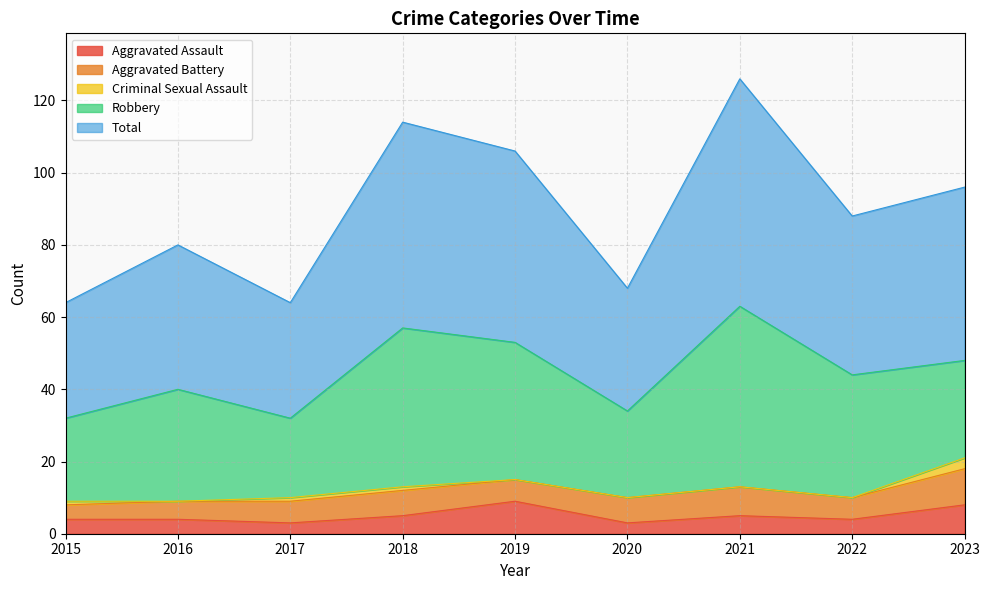

What is the difference between the highest and lowest values at 2019?

53